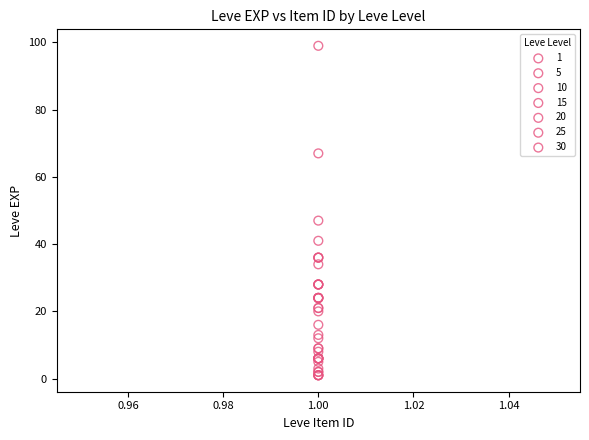

Which series has the largest Y range (max minus min)?

30